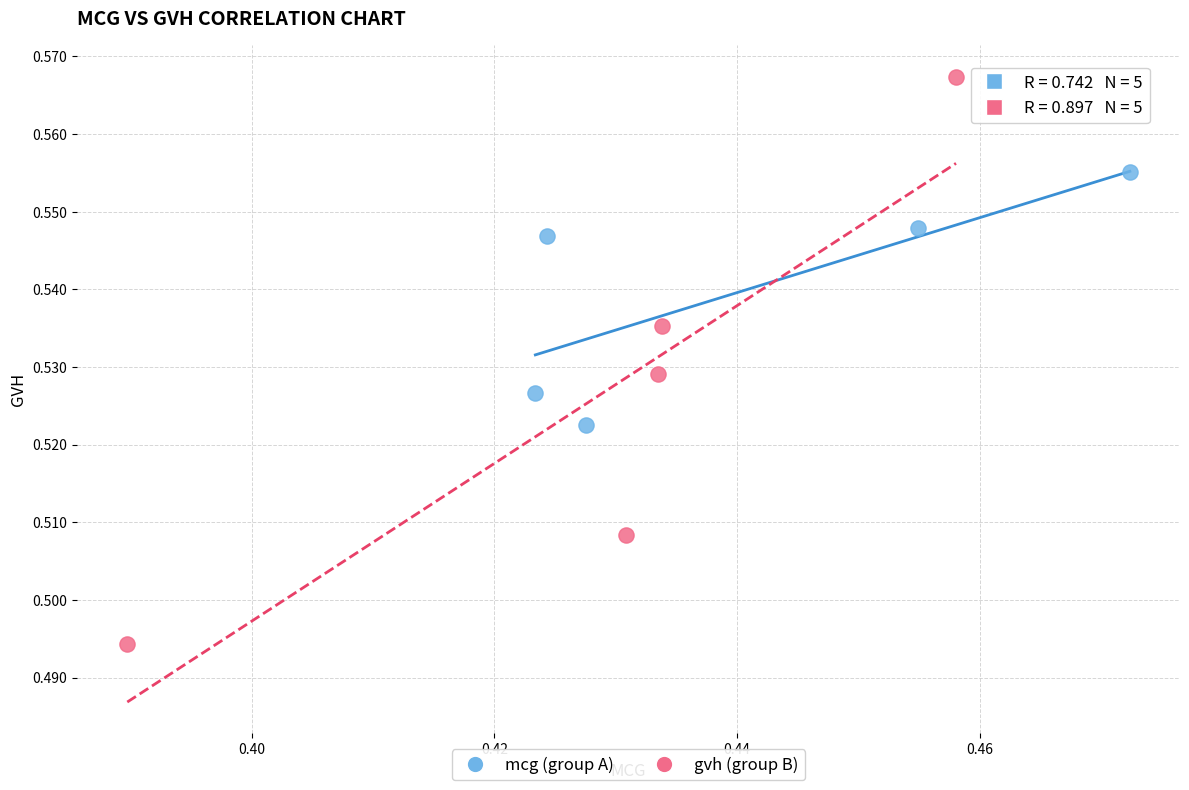

Which series has the widest spread of Y values?

gvh (group B)